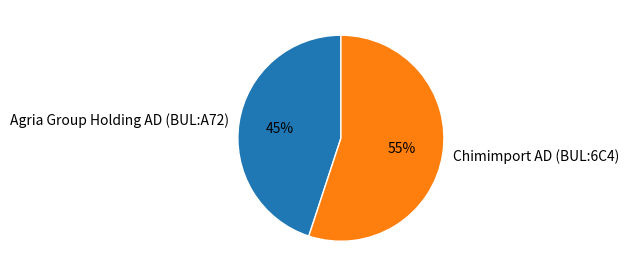

What is the smallest slice in the pie chart?

Agria Group Holding AD (BUL:A72)